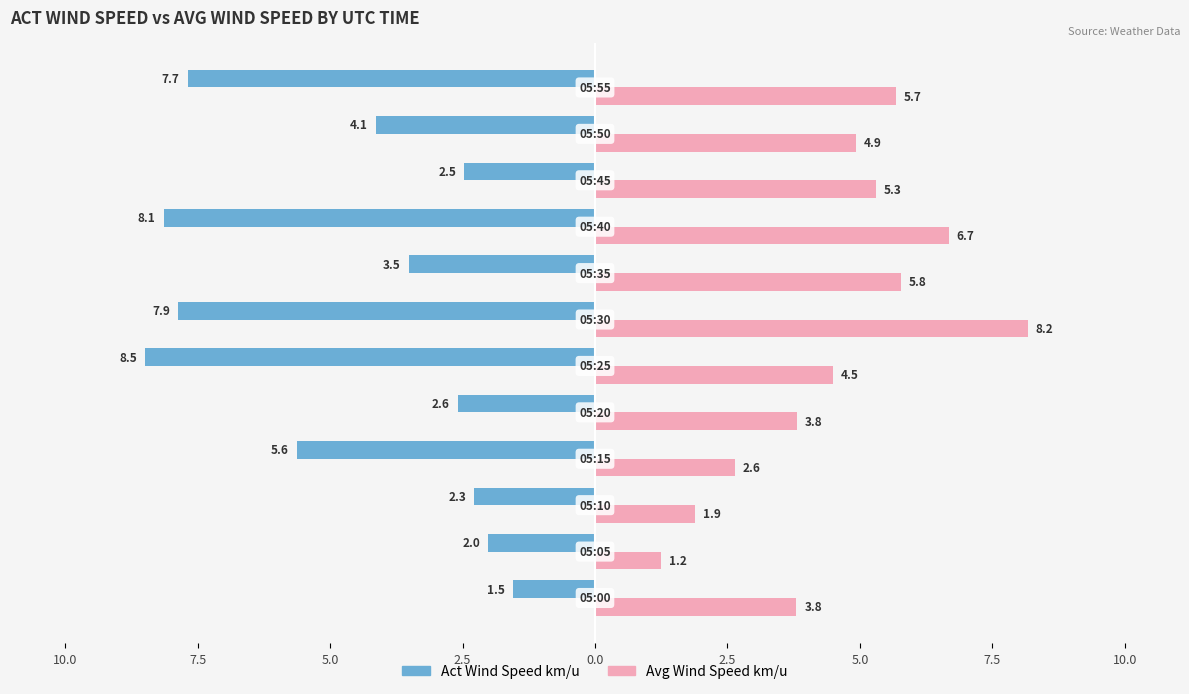

What are all the series names shown in the legend?

Act Wind Speed km/u, Avg Wind Speed km/u